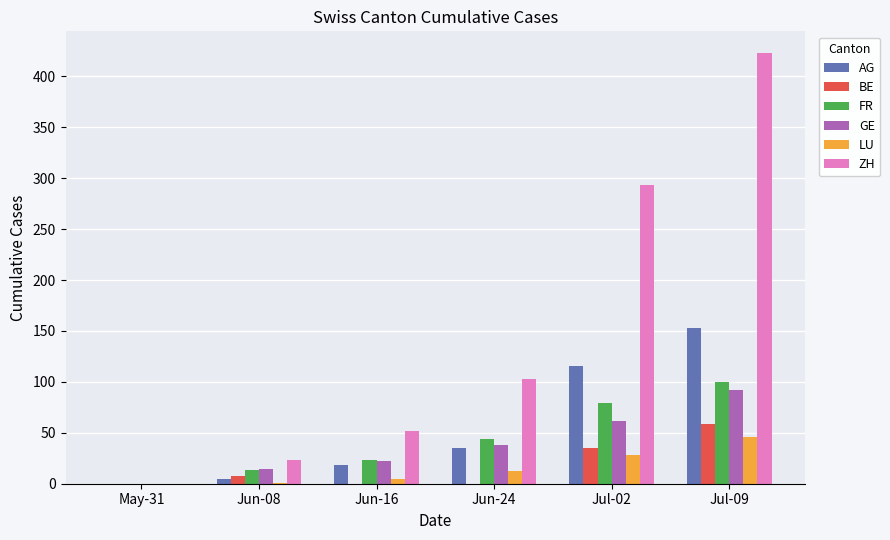

What is the highest value of the ZH series?

423